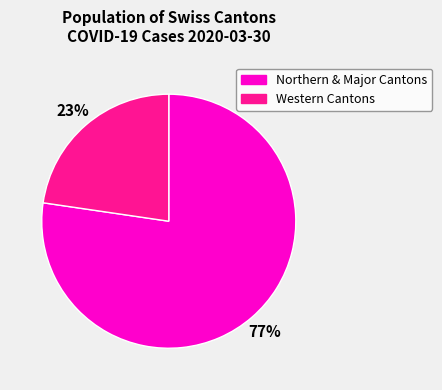

Rank the categories by value from highest to lowest.

Northern & Major Cantons, Western Cantons